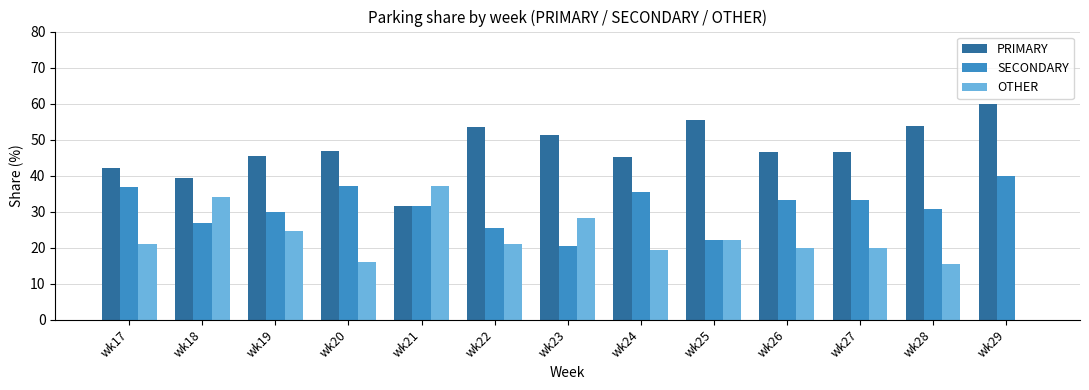

Is the value of OTHER at wk29 greater than the value of PRIMARY at wk18?

No